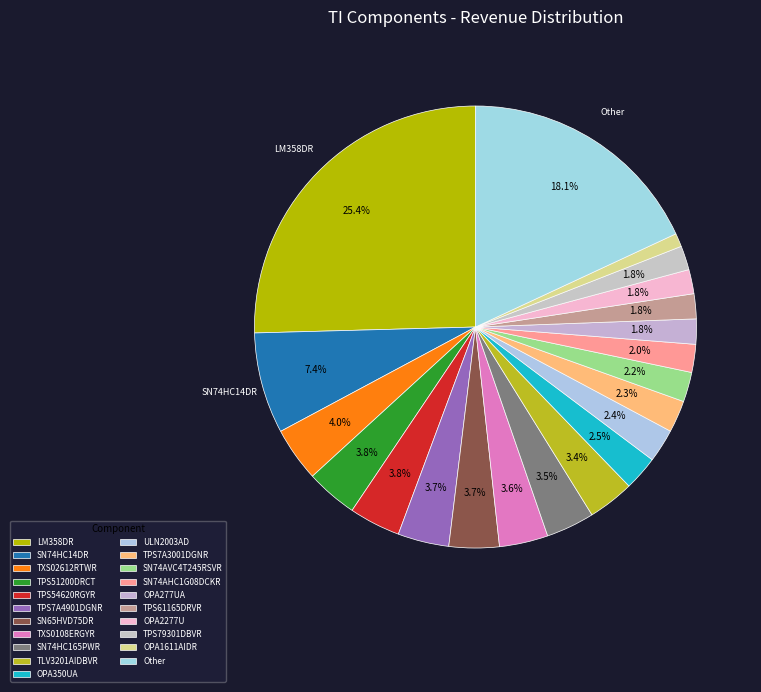

What is the smallest slice in the pie chart?

OPA1611AIDR